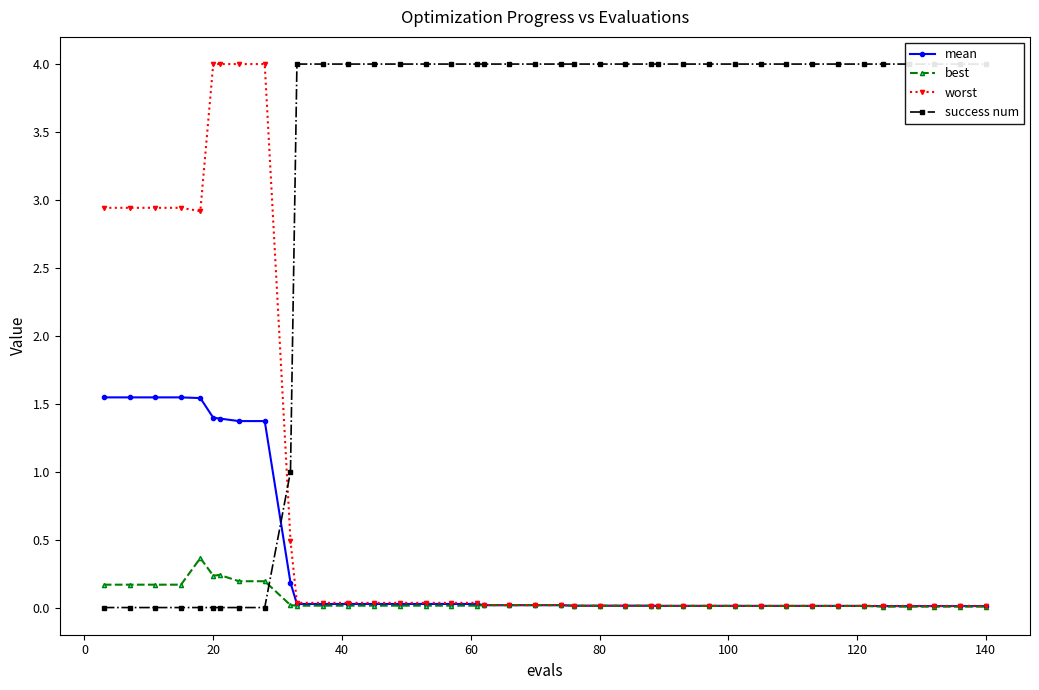

How many lines are shown in the chart?

4